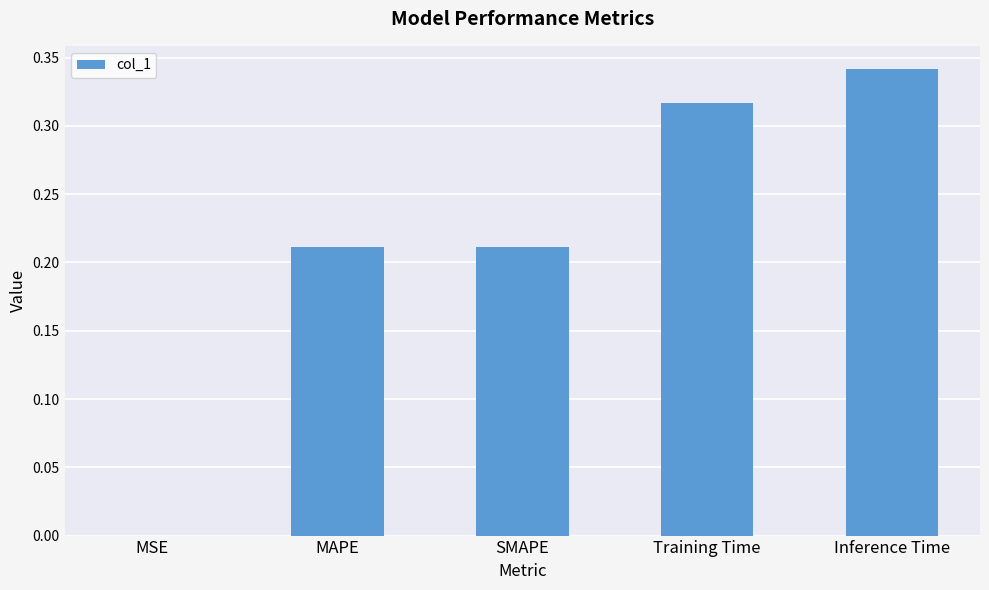

The value at MAPE is 0.1. True or false?

False